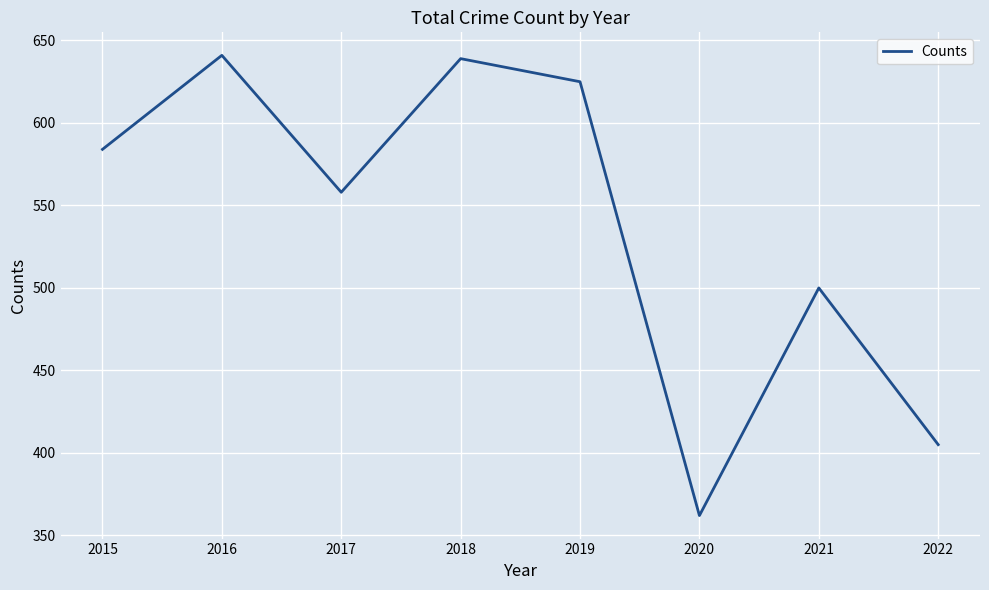

Is it true that the value at 2021 is 500?

True